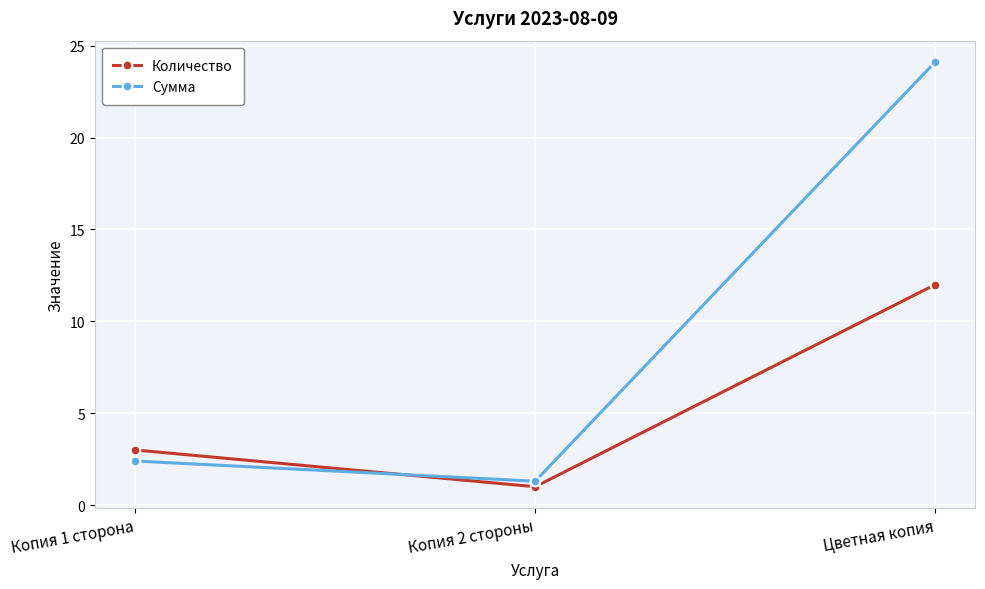

What is the total value across all series at Копия 1 сторона?

5.4